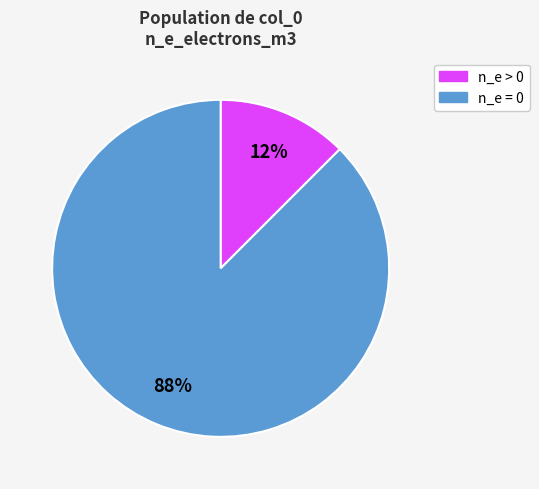

To the nearest percent, what is the average slice percentage?

50%